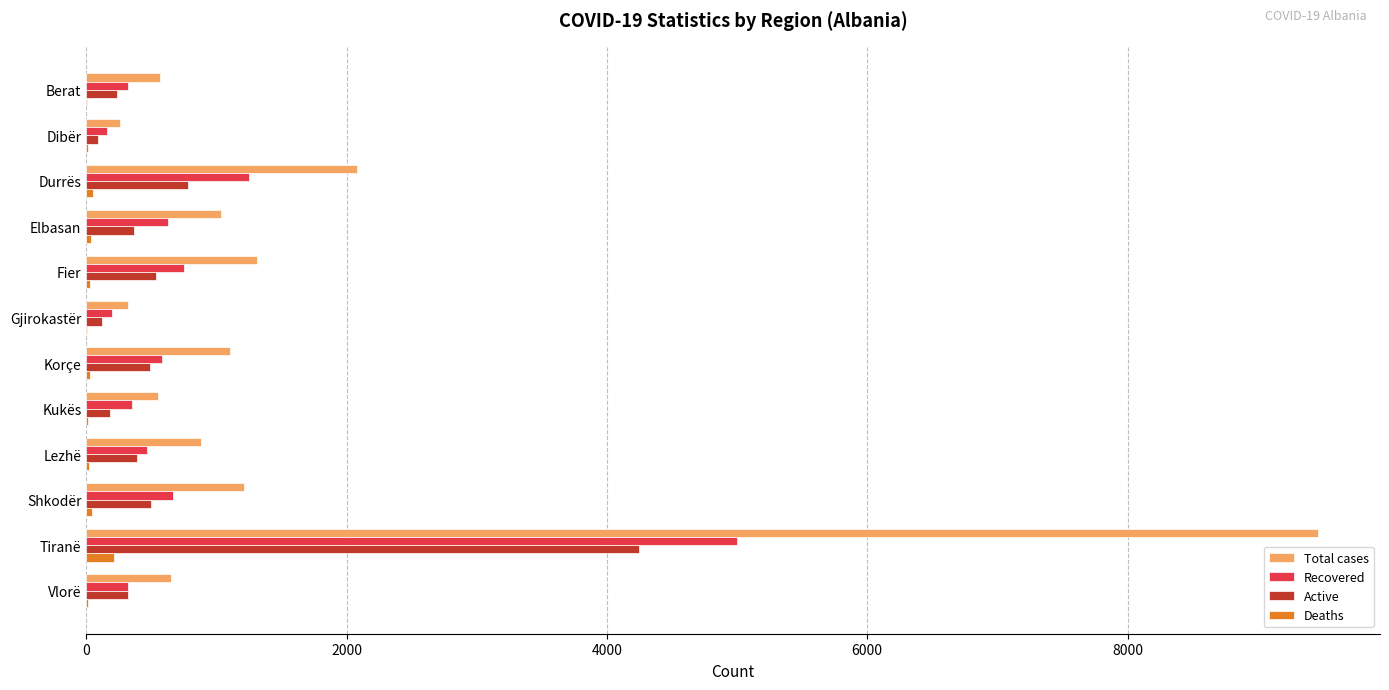

Where is Total cases nearest to the value 4864?

Durrës